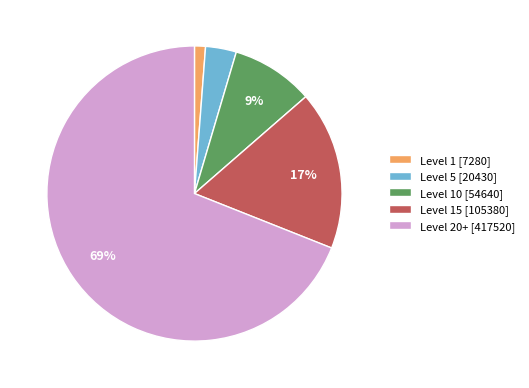

Is it true that Level 5 [20430] is 3% of the pie?

True